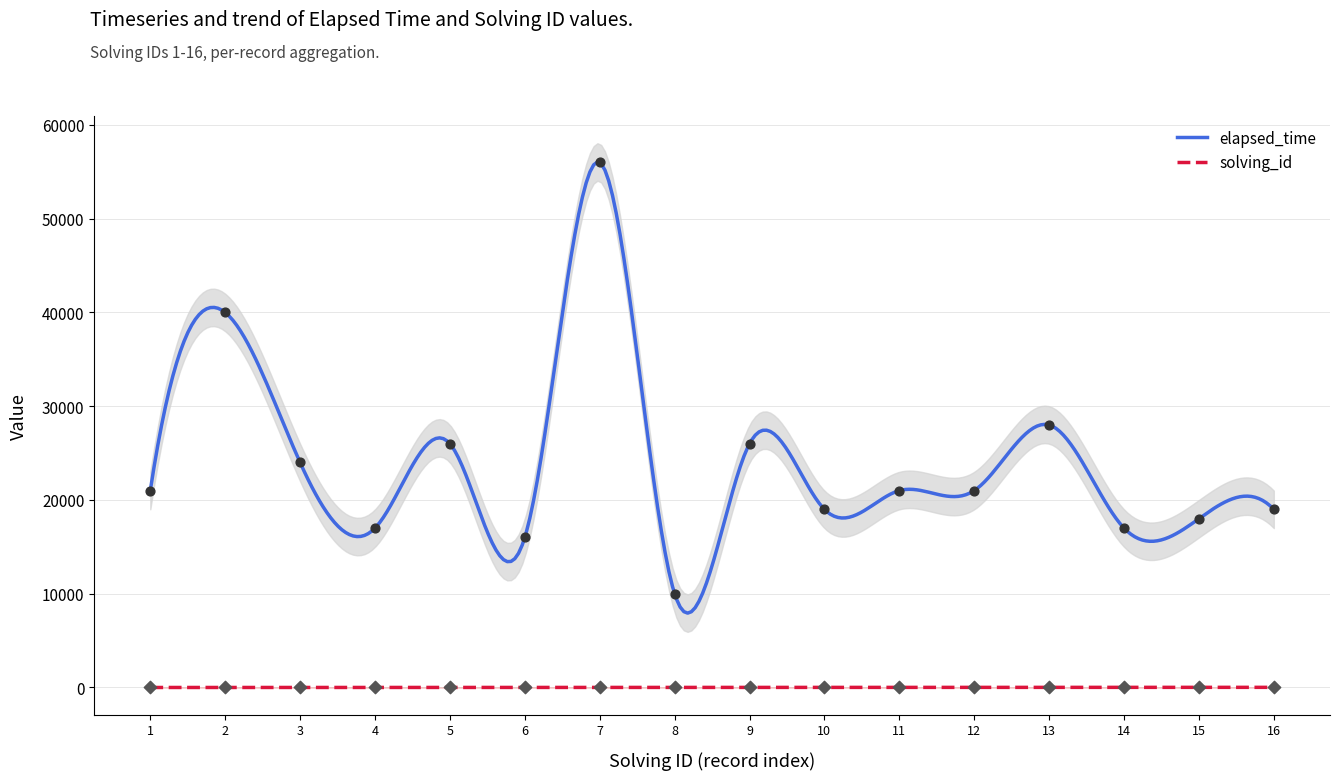

Which series contains the highest Y value?

elapsed_time